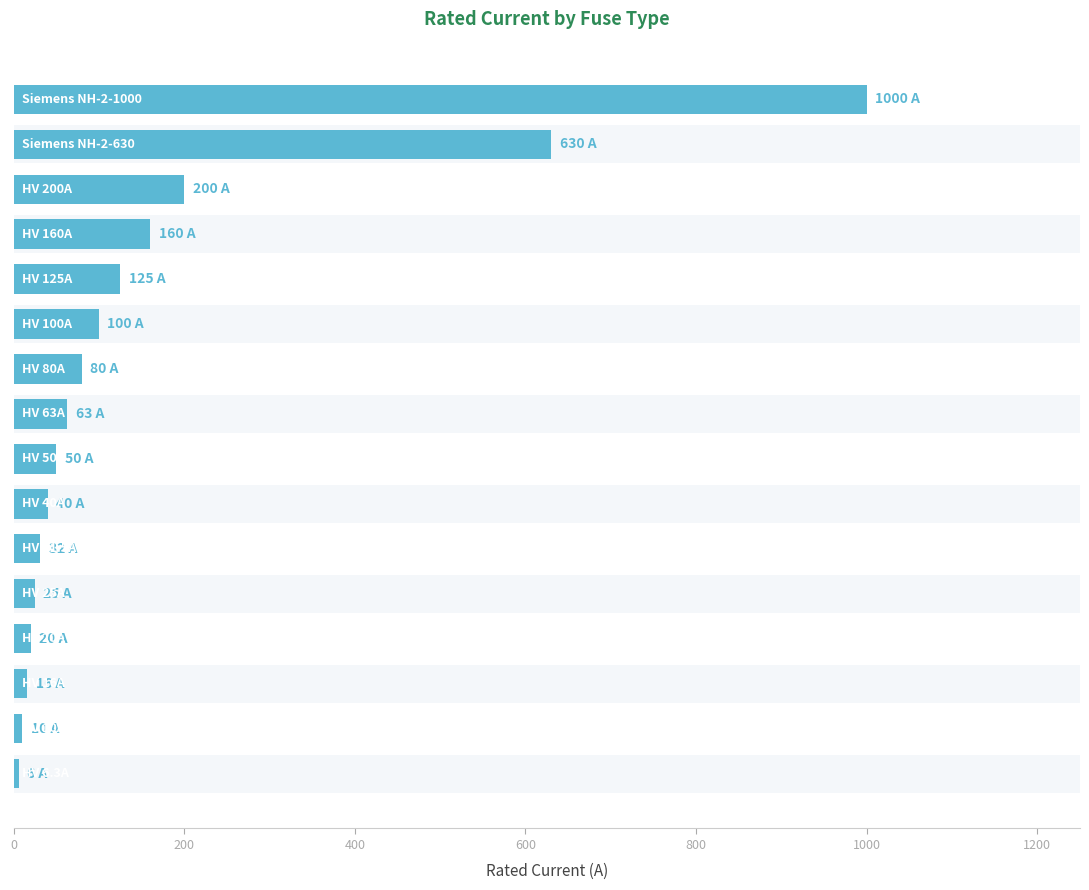

What is the average value?

159.8